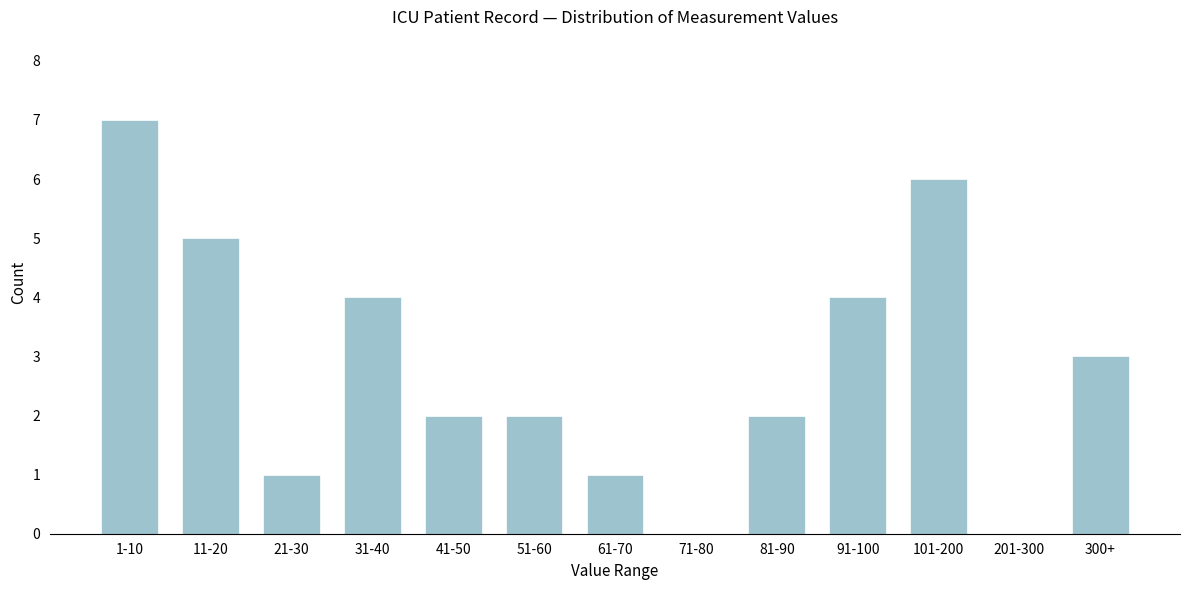

Reading right to left, transcribe all the data shown in this chart.

300+=3	201-300=0	101-200=6	91-100=4	81-90=2	71-80=0	61-70=1	51-60=2	41-50=2	31-40=4	21-30=1	11-20=5	1-10=7